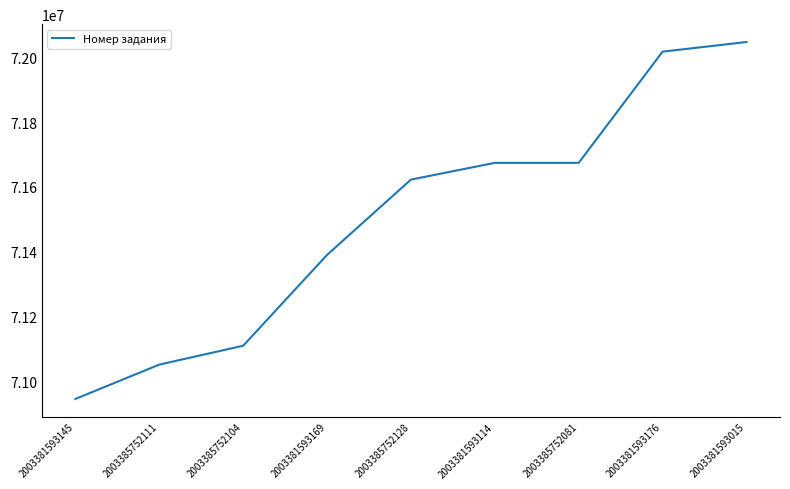

Which label corresponds to the largest value in the chart?

2003381593015